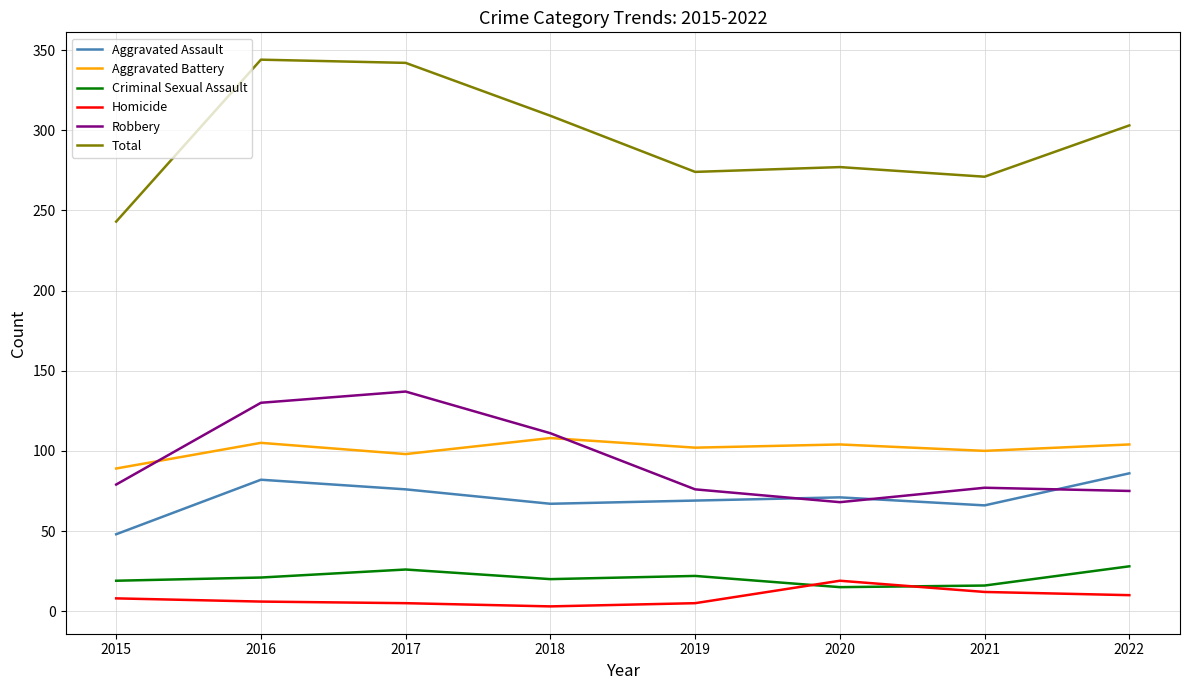

Which series has the largest total across all categories?

Total